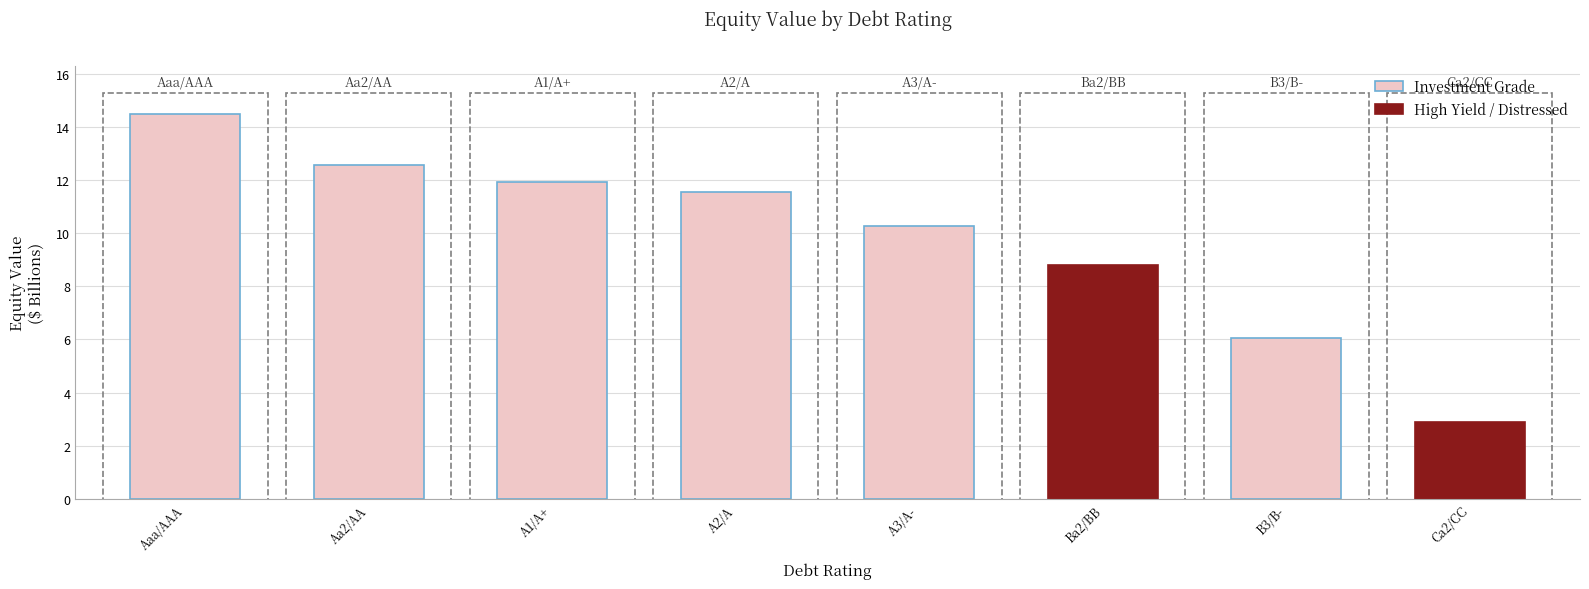

Approximately how many times larger is the value at A3/A- compared to Ca2/CC?

3.5